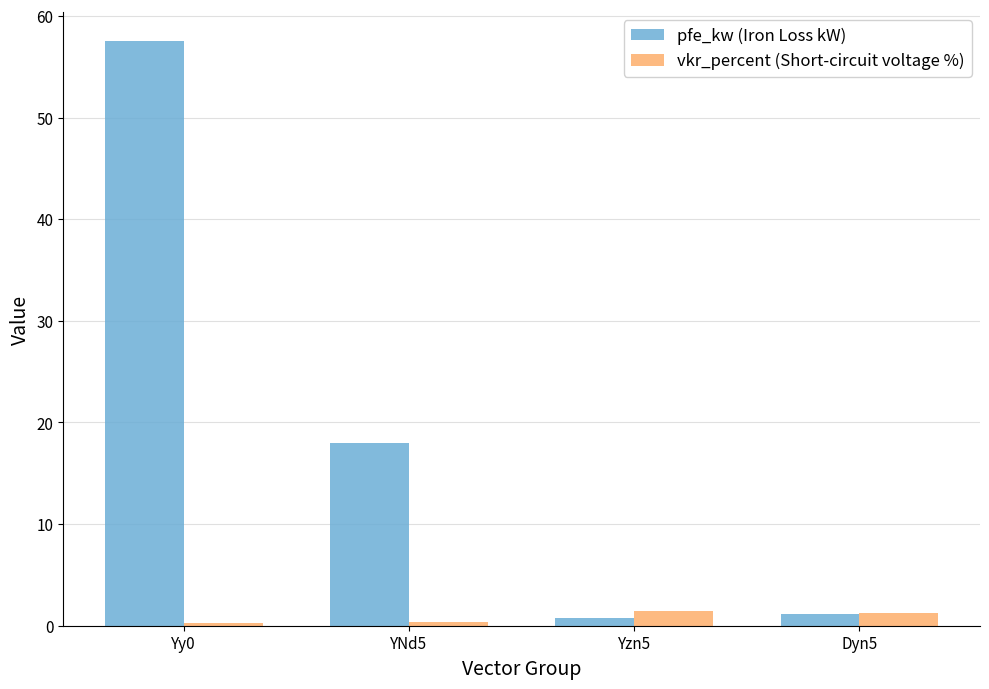

What is the label of the 1st bar from the right?

Dyn5